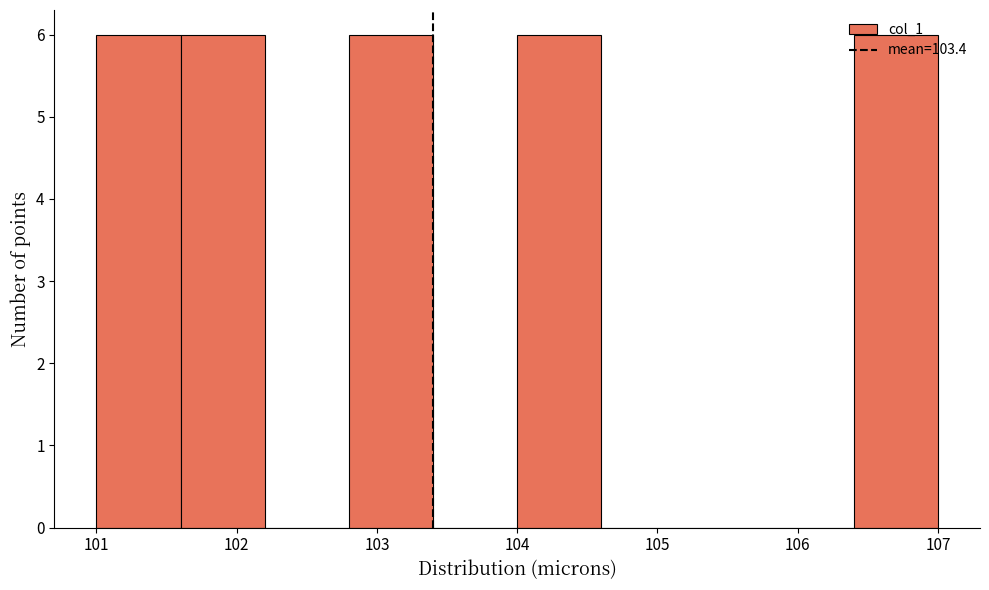

How tall is the bar that spans 106.4 to 107.0 on the x-axis? The values are not printed on the chart, so give them approximately, as read against the axis.

6